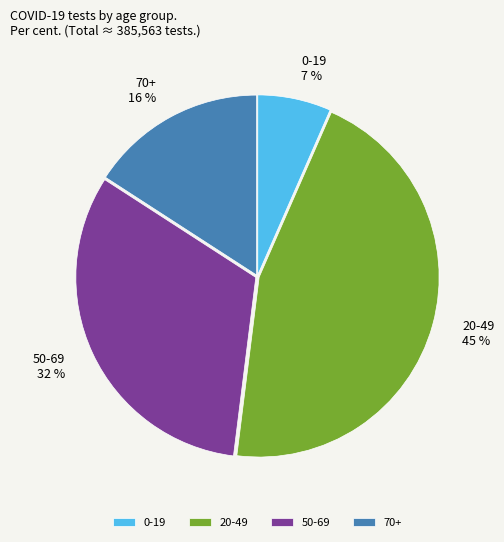

Is 50-69 the majority of the pie?

No